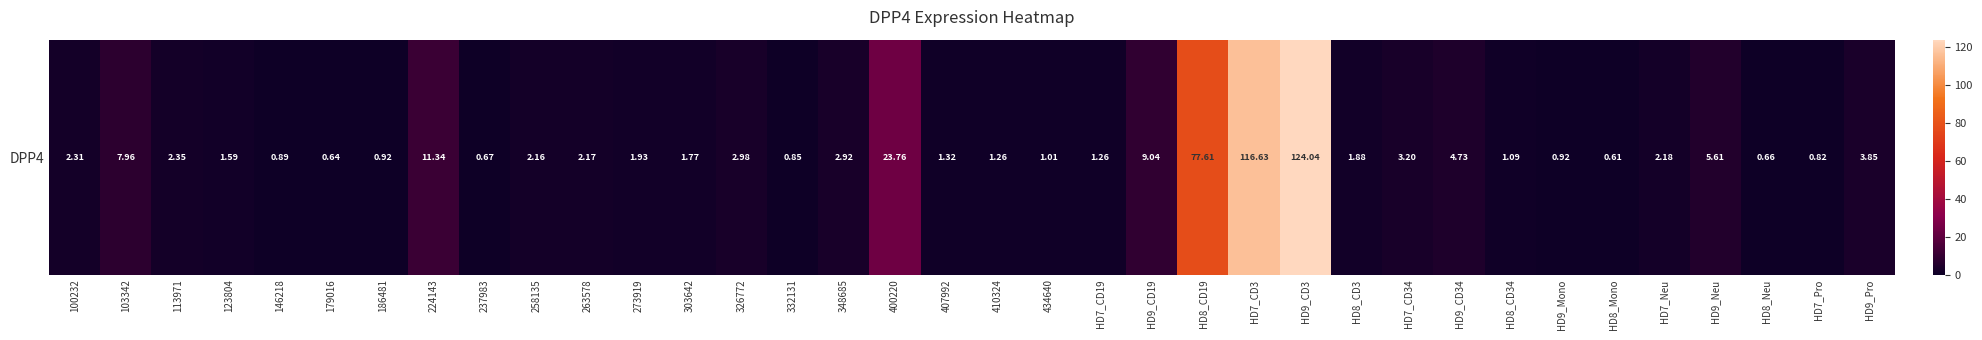

Reading right to left, transcribe all the data shown in this chart.

3.9	0.8	0.7	5.6	2.2	0.6	0.9	1.1	4.7	3.2	1.9	124.0	116.6	77.6	9.0	1.3	1.0	1.3	1.3	23.8	2.9	0.8	3.0	1.8	1.9	2.2	2.2	0.7	11.3	0.9	0.6	0.9	1.6	2.4	8.0	2.3